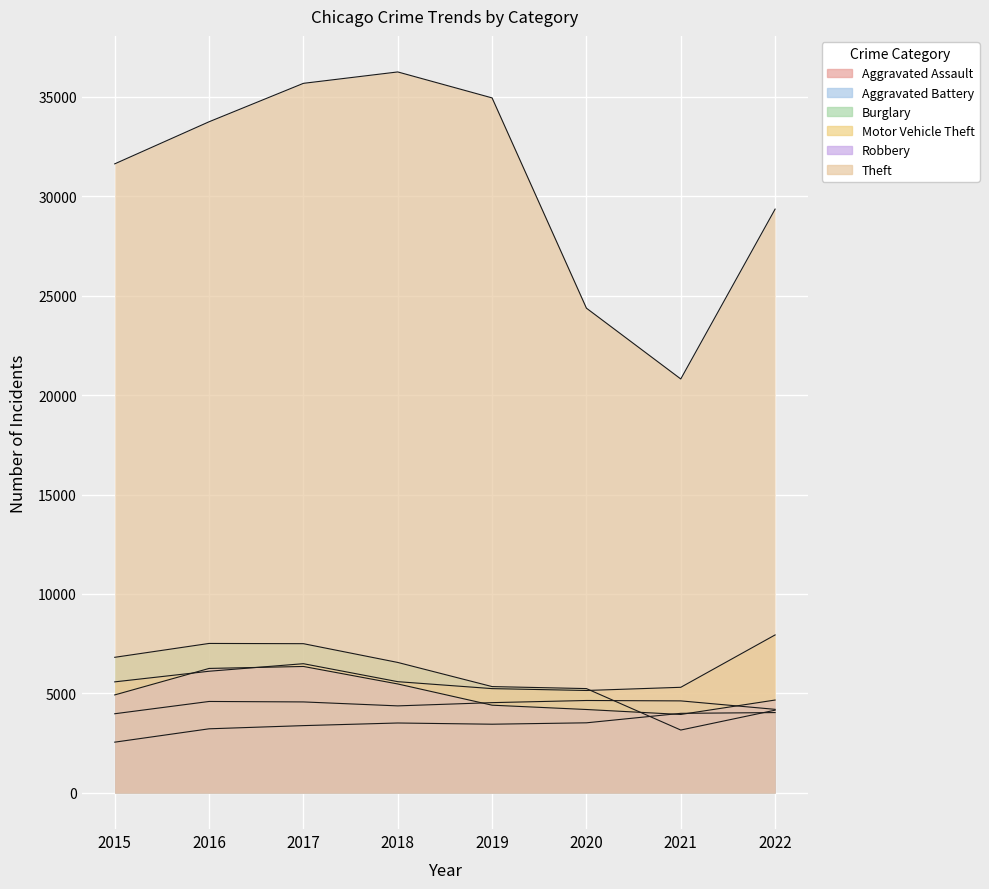

Reading left to right, extract all data points from this chart.

Aggravated Assault: 2015=2554	2016=3225	2017=3385	2018=3517	2019=3456	2020=3526	2021=4002	2022=4041
Aggravated Battery: 2015=3982	2016=4599	2017=4576	2018=4377	2019=4540	2020=4648	2021=4628	2022=4203
Burglary: 2015=6818	2016=7515	2017=7503	2018=6560	2019=5347	2020=5246	2021=3163	2022=4161
Motor Vehicle Theft: 2015=5584	2016=6118	2017=6497	2018=5594	2019=5245	2020=5151	2021=5311	2022=7943
Robbery: 2015=4928	2016=6259	2017=6358	2018=5479	2019=4412	2020=4195	2021=3946	2022=4671
Theft: 2015=31618	2016=33733	2017=35664	2018=36237	2019=34932	2020=24365	2021=20807	2022=29343